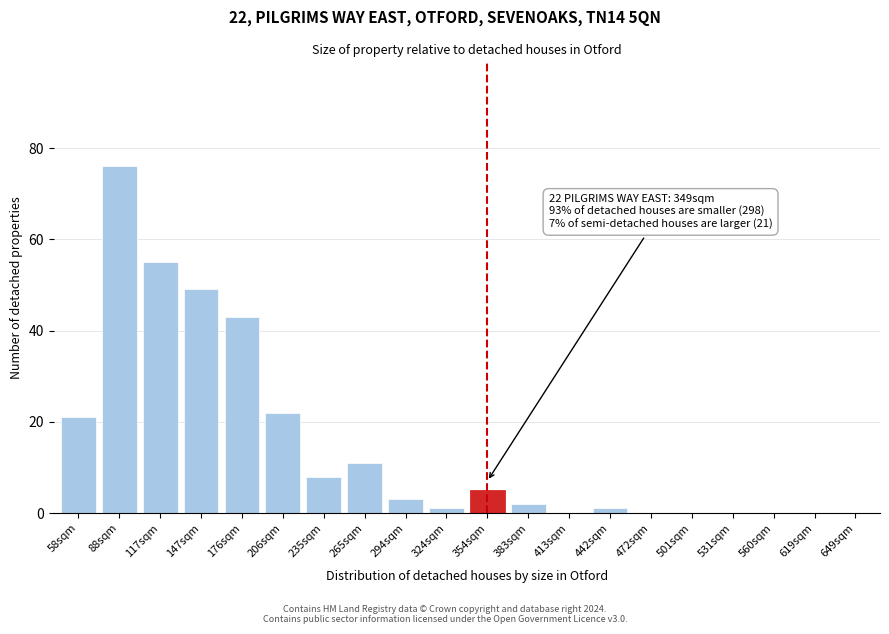

Reading left to right, what are all the values shown in this chart?

58sqm=21	88sqm=76	117sqm=55	147sqm=49	176sqm=43	206sqm=22	235sqm=8	265sqm=11	294sqm=3	324sqm=1	354sqm=5	383sqm=2	413sqm=0	442sqm=1	472sqm=0	501sqm=0	531sqm=0	560sqm=0	619sqm=0	649sqm=0